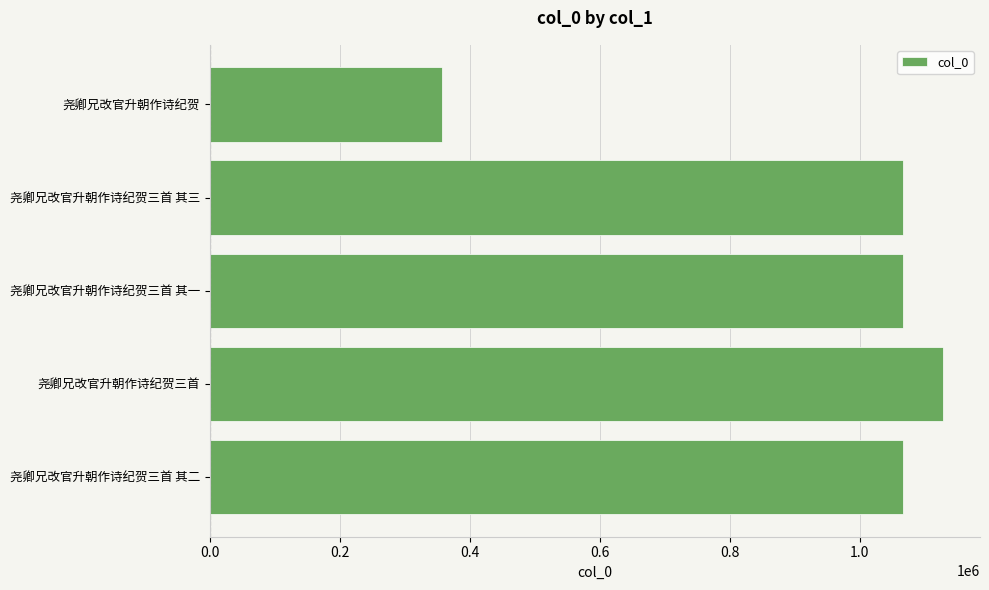

Approximately how many times larger is the value at 尧卿兄改官升朝作诗纪贺三首 其一 compared to 尧卿兄改官升朝作诗纪贺三首?

0.9